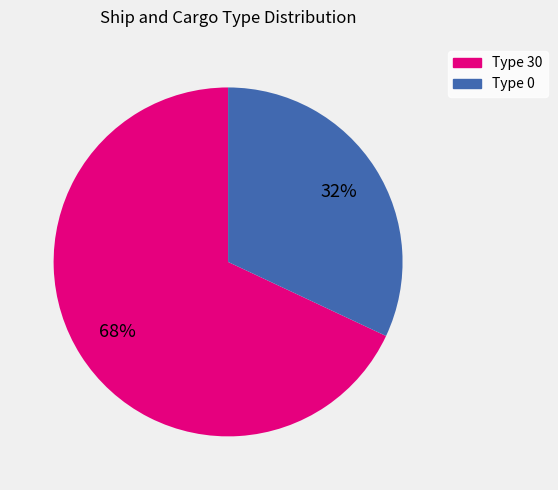

To the nearest percent, what is the average slice percentage?

50%